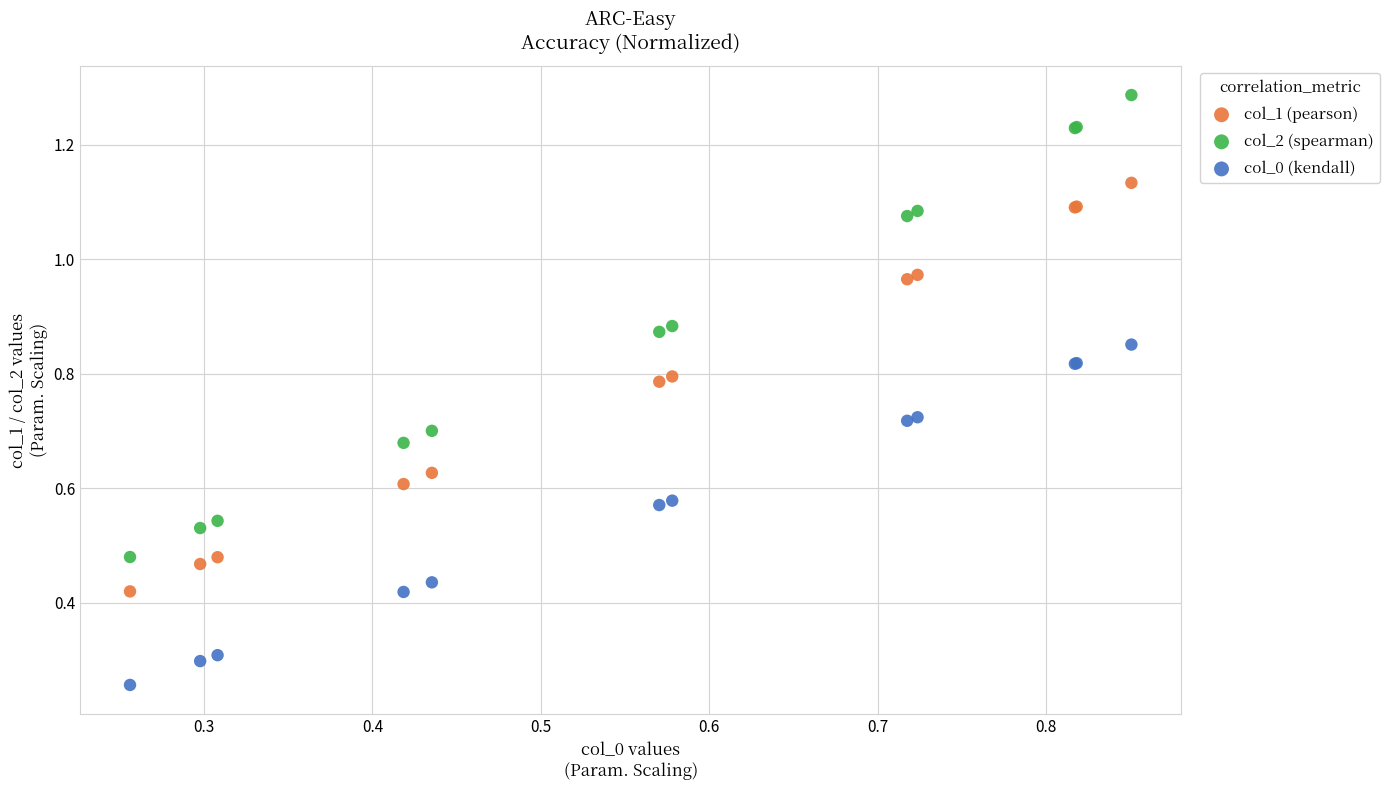

Which series has the widest spread of Y values?

col_2 (spearman)